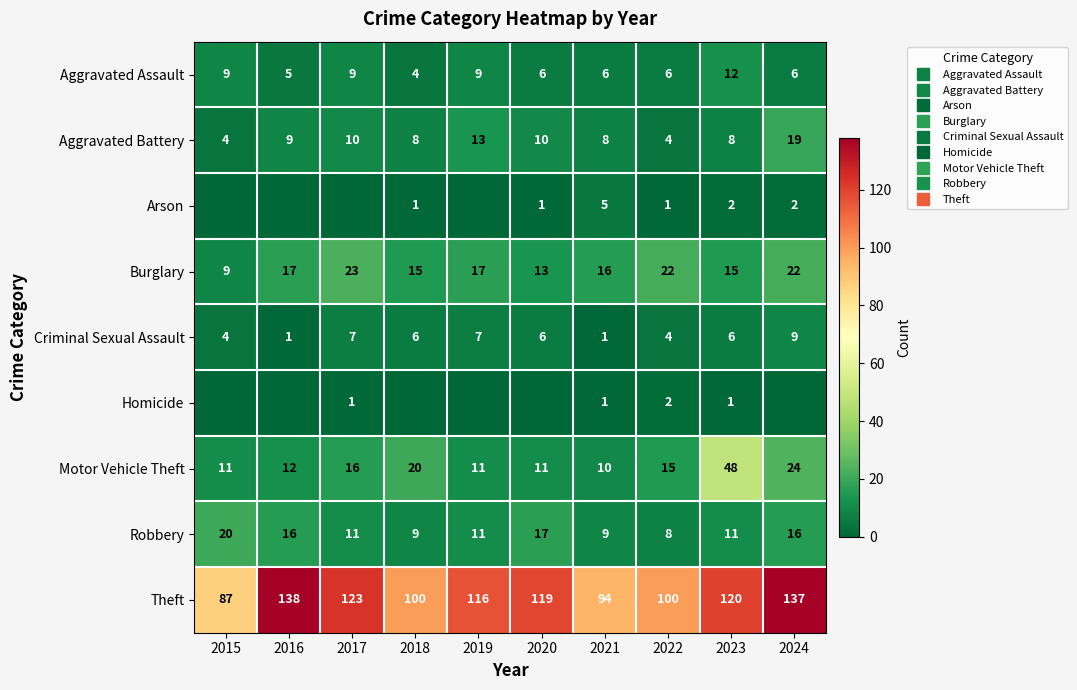

At which label does Theft reach its peak?

2016